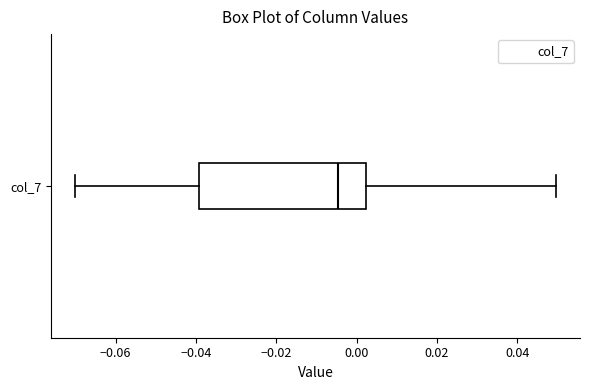

Transcribe this box plot: give where the median line is, the range the box spans, and where the two whiskers end, as read against the x-axis. The values are not printed on the chart, so give them approximately, as read against the axis.

median -0.004, box -0.040 to 0.002, whiskers -0.070 to 0.050